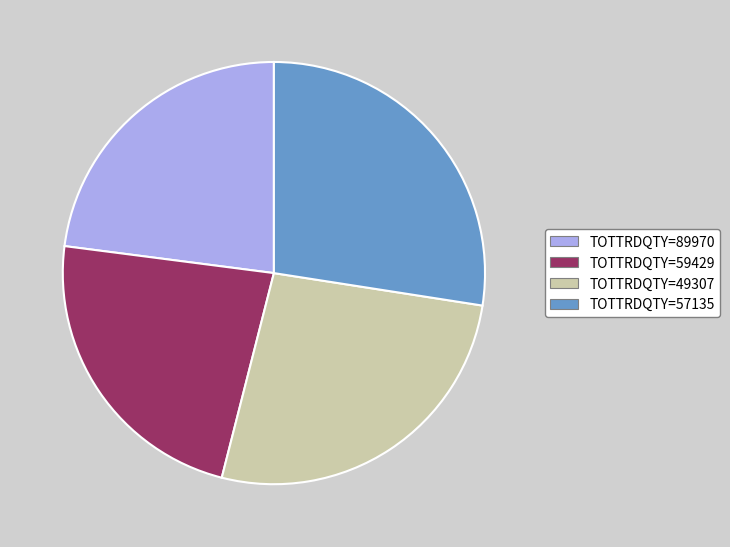

Does any single category account for the majority?

No